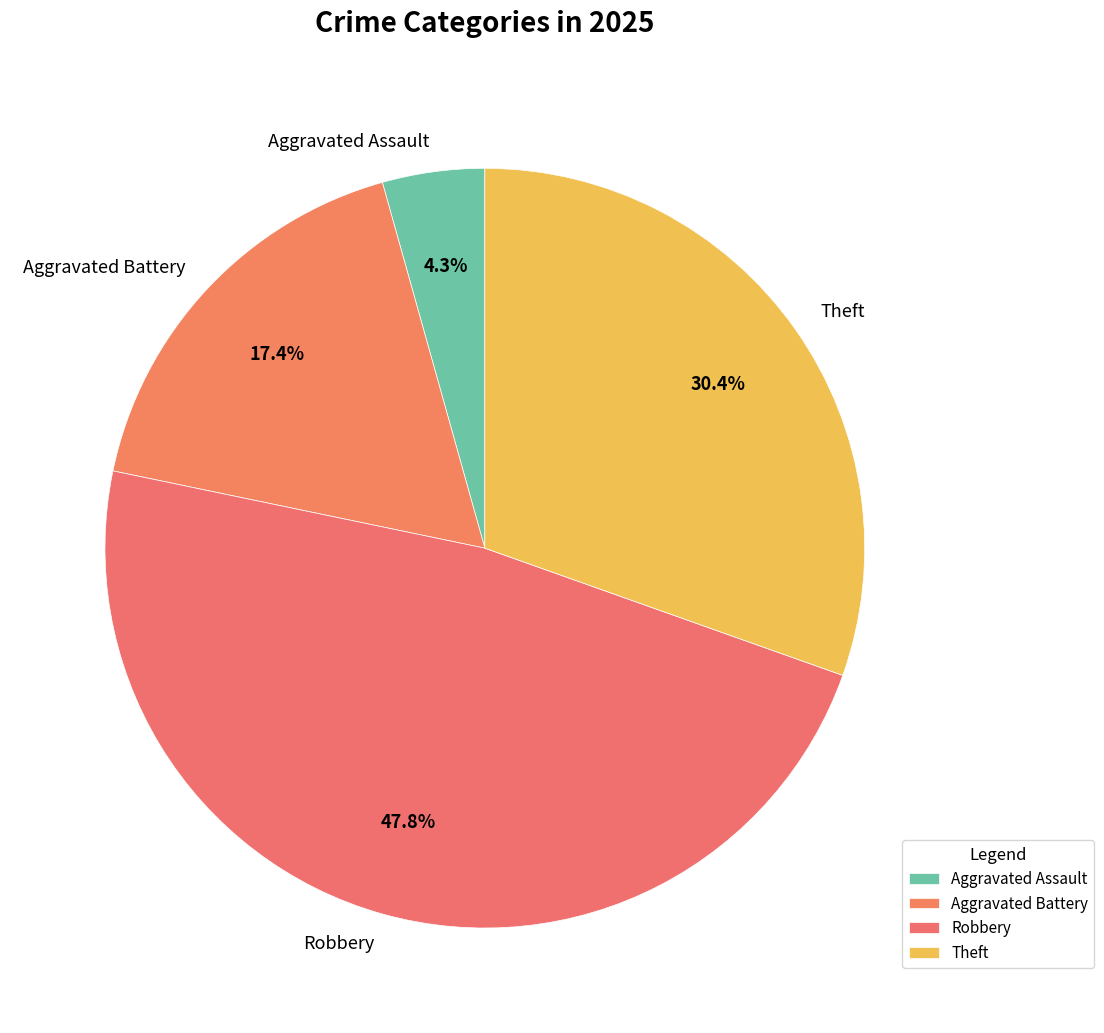

Does Robbery account for over 50% of the chart?

No